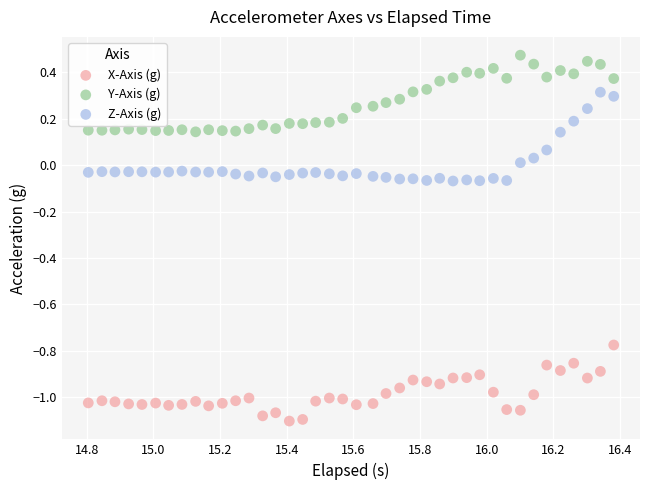

Which series reaches the maximum Y coordinate?

Y-Axis (g)